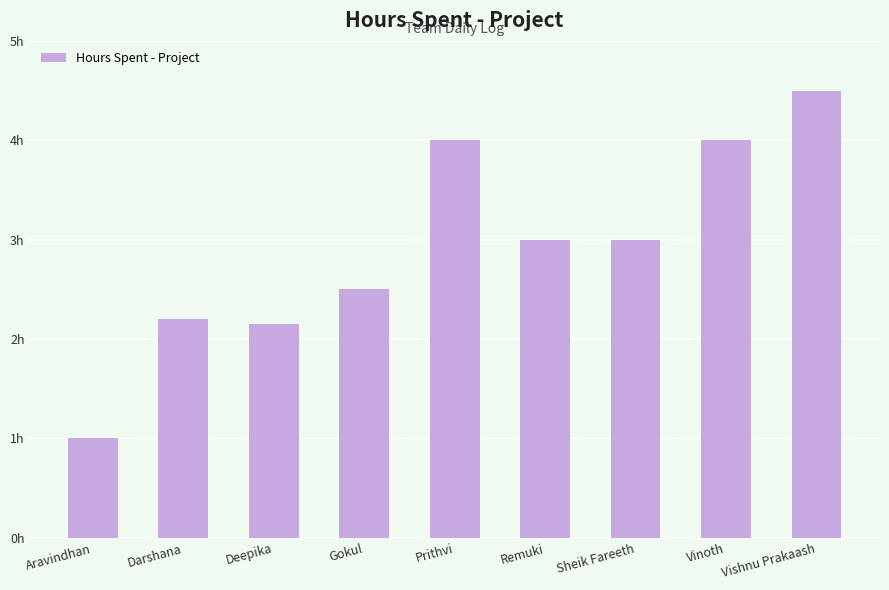

List the labels in order of value, smallest first.

Aravindhan, Deepika, Darshana, Gokul, Remuki, Sheik Fareeth, Prithvi, Vinoth, Vishnu Prakaash